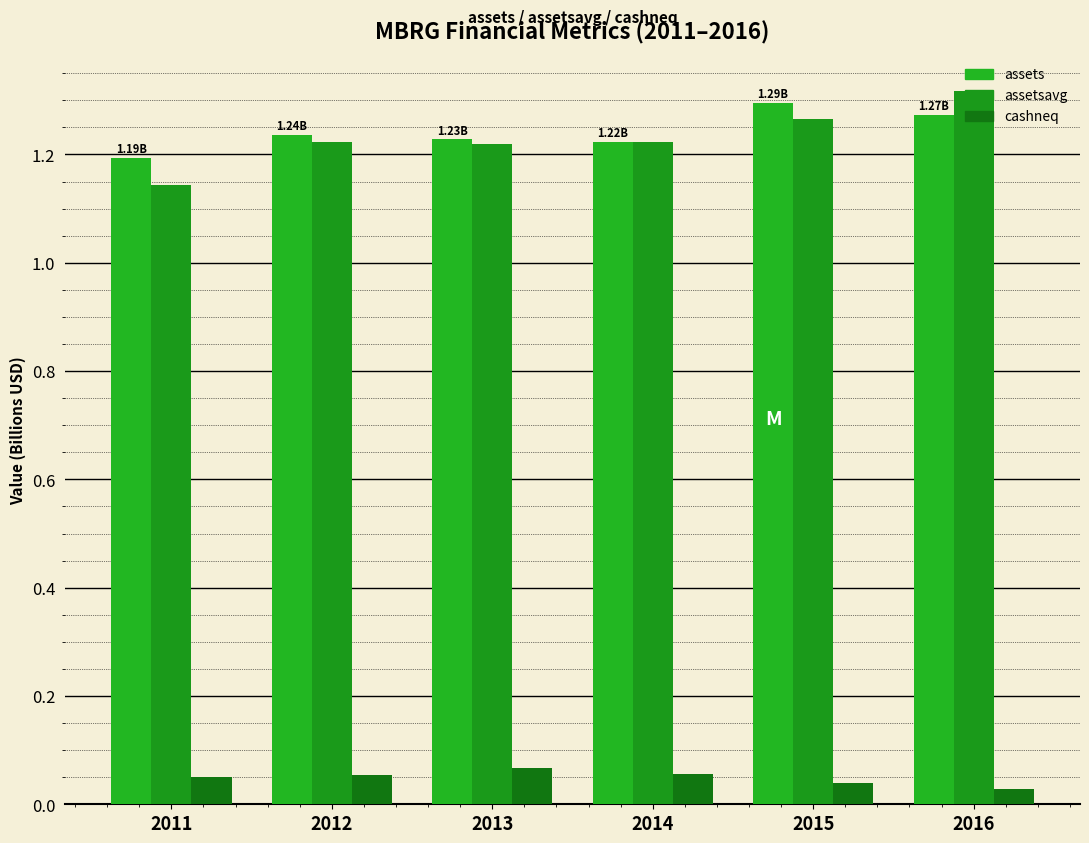

Rank the series at 2011 from highest to lowest value.

assets, assetsavg, cashneq